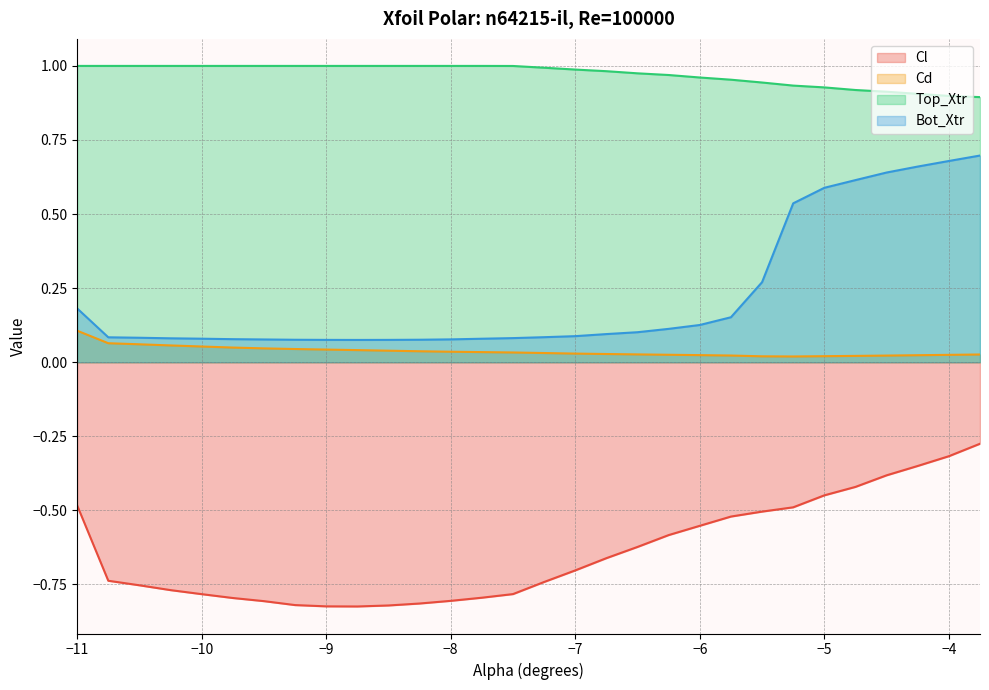

At -8.25, list the series in order from smallest to largest.

Cl, Cd, Bot_Xtr, Top_Xtr